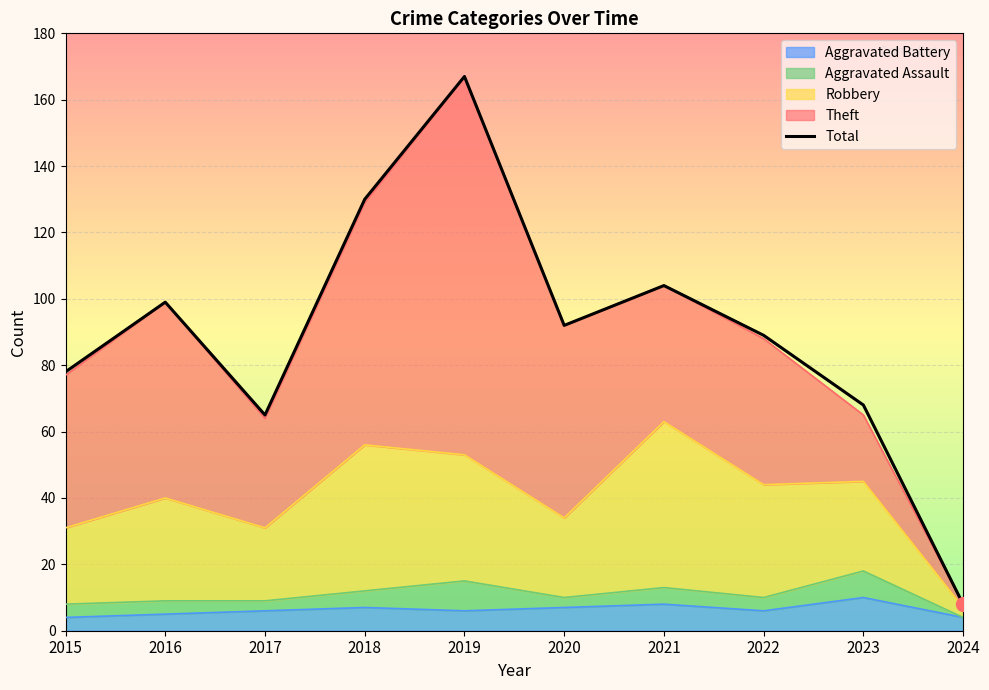

Which has a higher value, 2017 or 2018?

2018